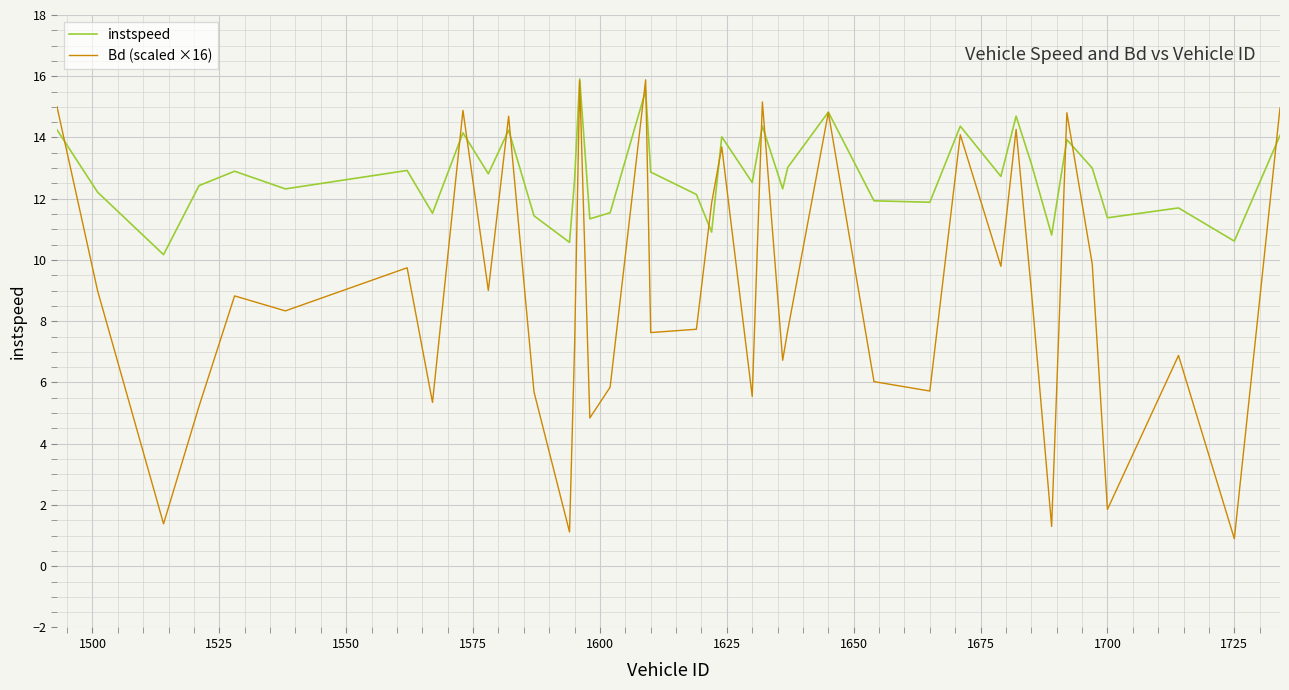

Is this an area chart (filled region under the line)?

No